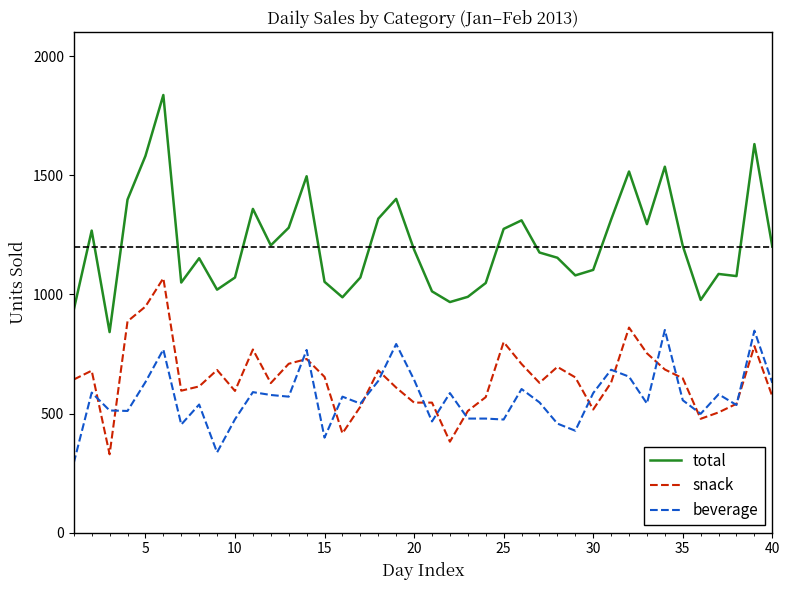

What is the minimum value for total?

842